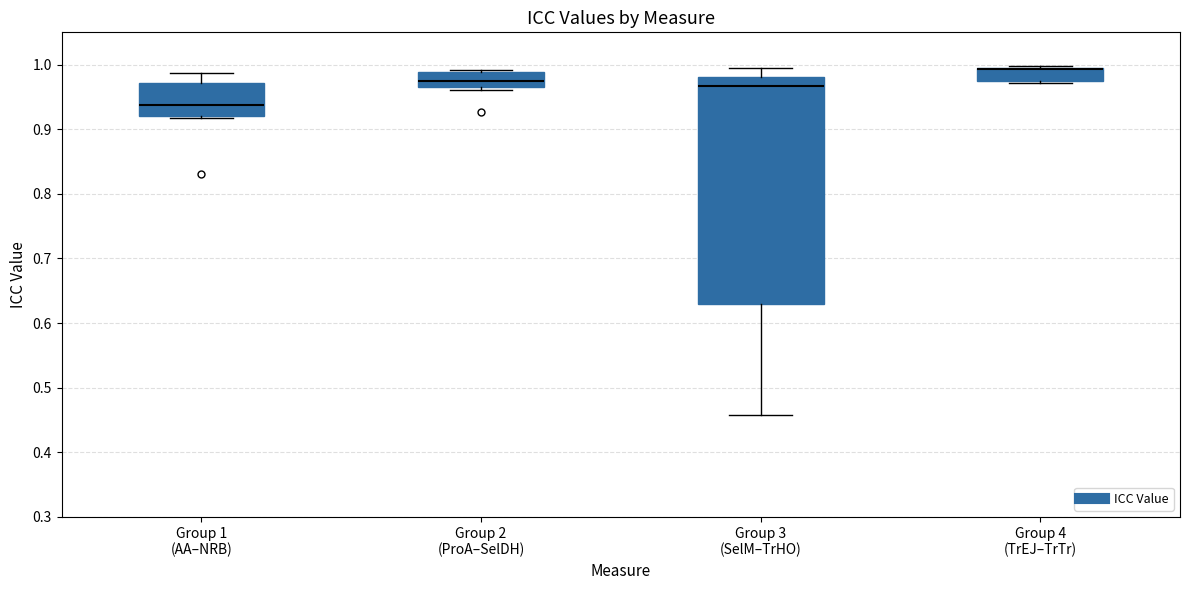

Which box is the tallest, from its lower edge to its upper edge?

Group 3 (SelM–TrHO)